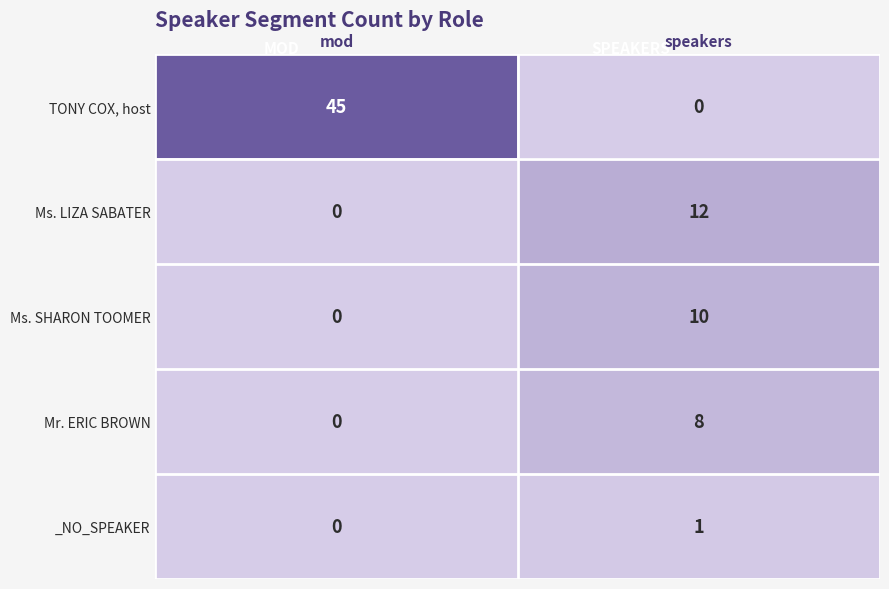

True or false: _NO_SPEAKER has a value of 1 at speakers.

True